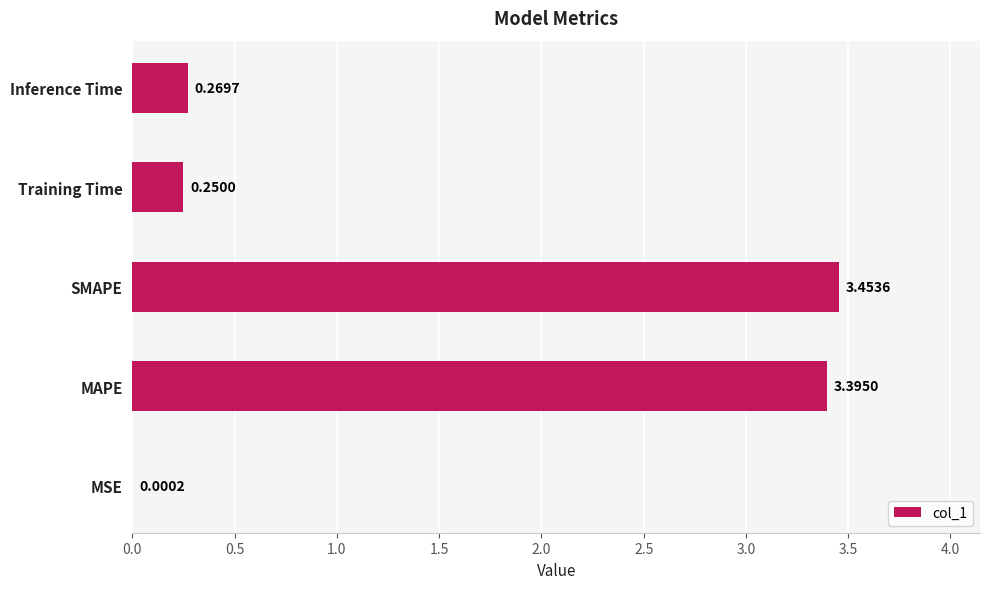

What is the sum of all values?

7.4